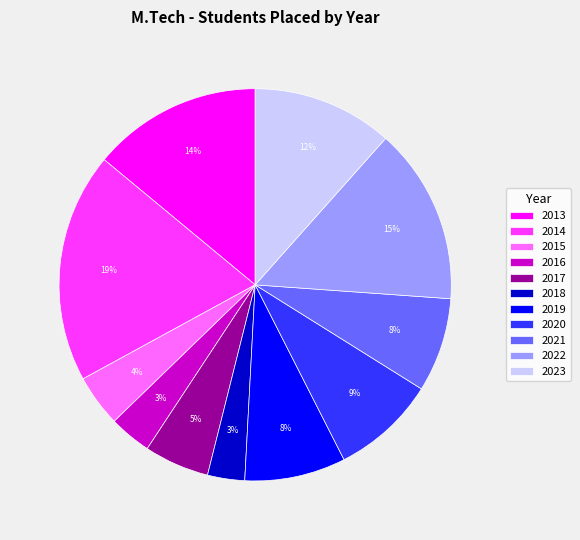

Which has a higher value, 2013 or 2023?

2013